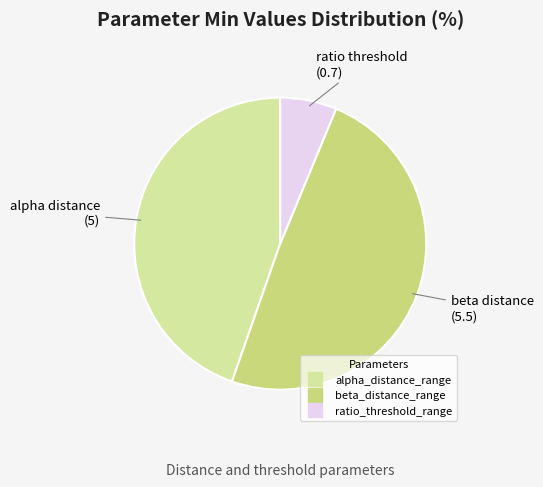

Count the number of slices in the pie.

3